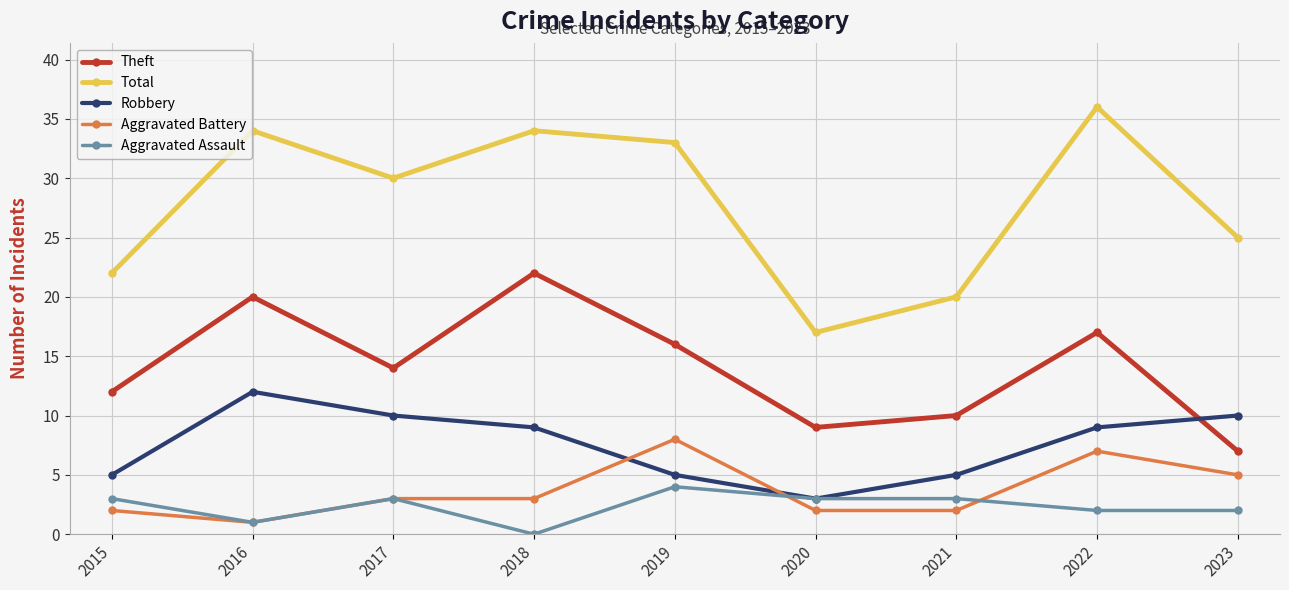

What is the difference between the highest and lowest values at 2021?

18